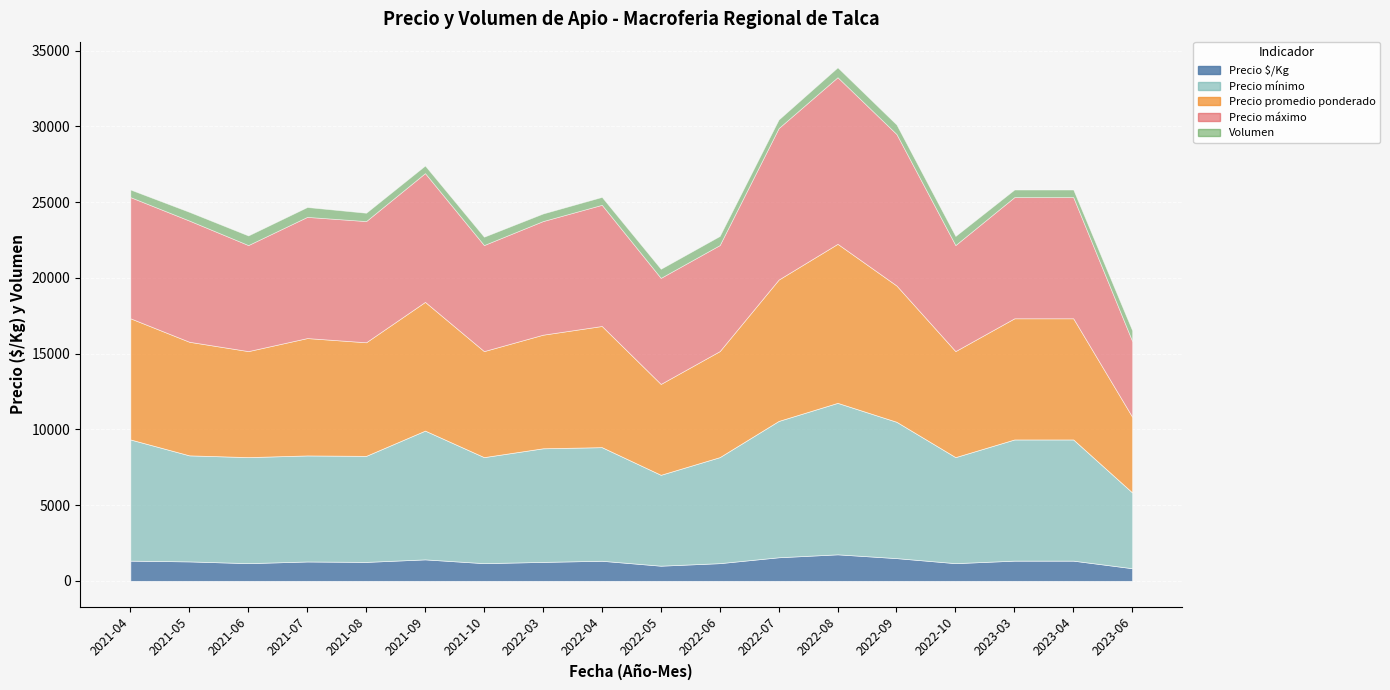

How many data points in Volumen are less than 575?

9